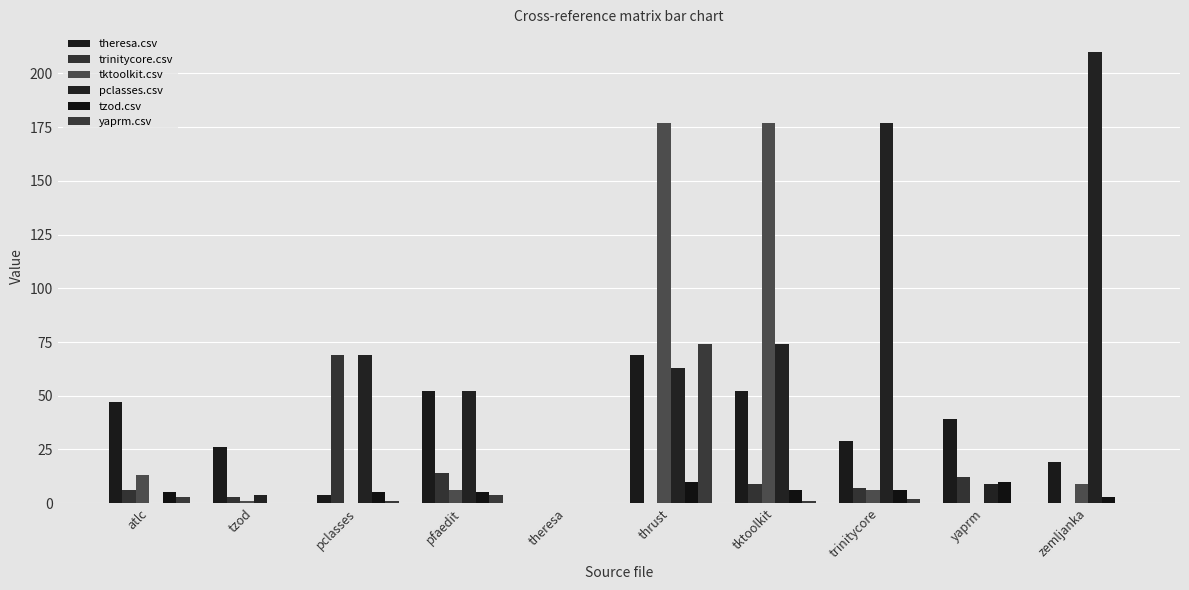

Which series changed the most between tzod and zemljanka?

pclasses.csv